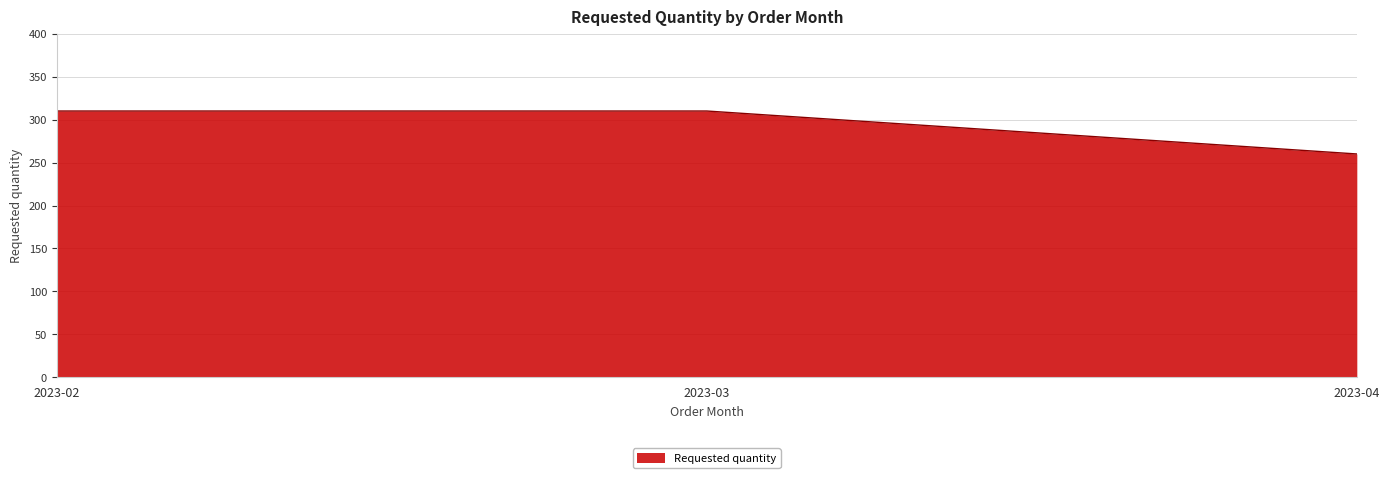

What is the sum of all values?

880